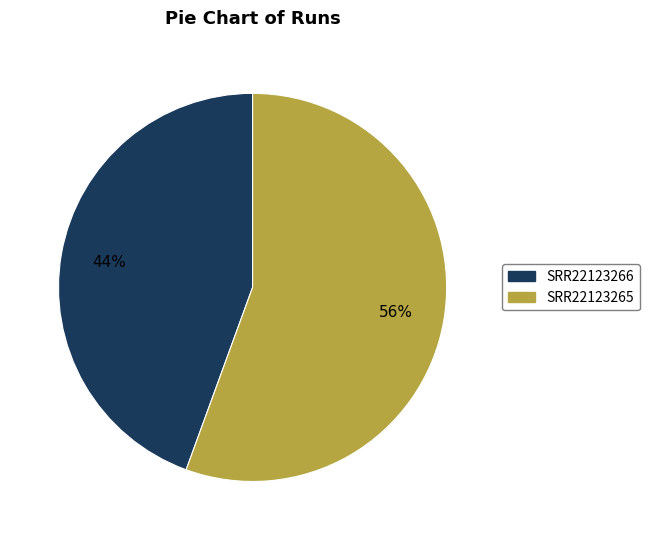

Which category has the biggest portion of the pie?

SRR22123265